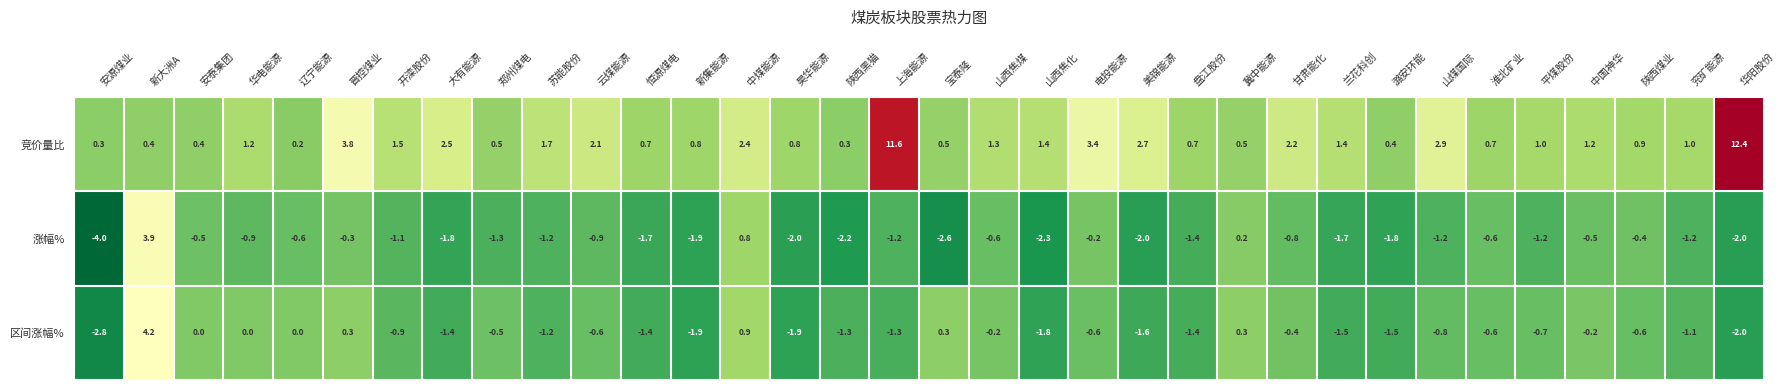

How many distinct data groups are displayed?

3